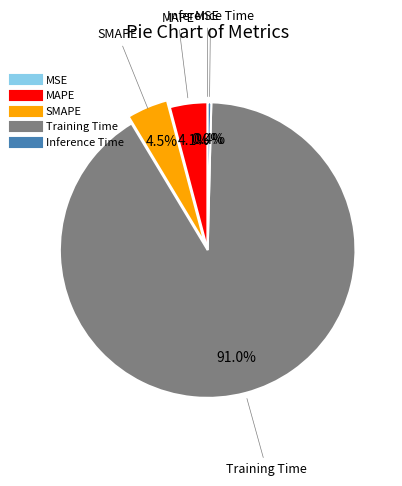

Combined, do MAPE and Inference Time account for over 50%?

No